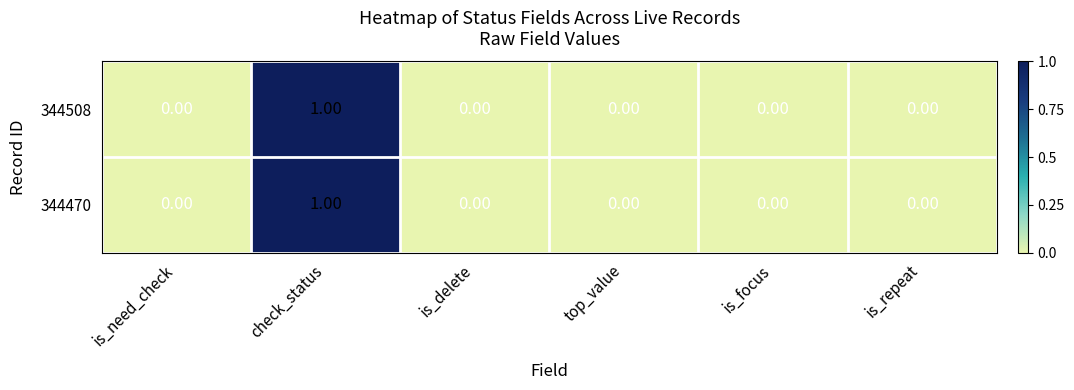

At which category is the sum across all series the highest?

check_status